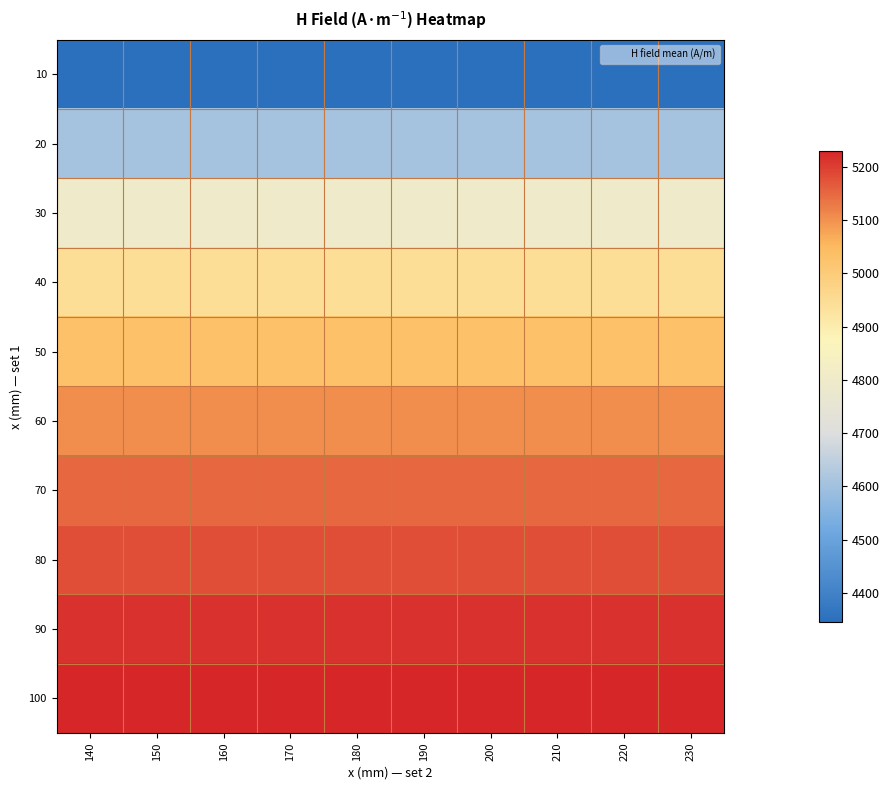

Rank the series by their maximum value, from highest to lowest.

100, 90, 80, 70, 60, 50, 40, 30, 20, 10